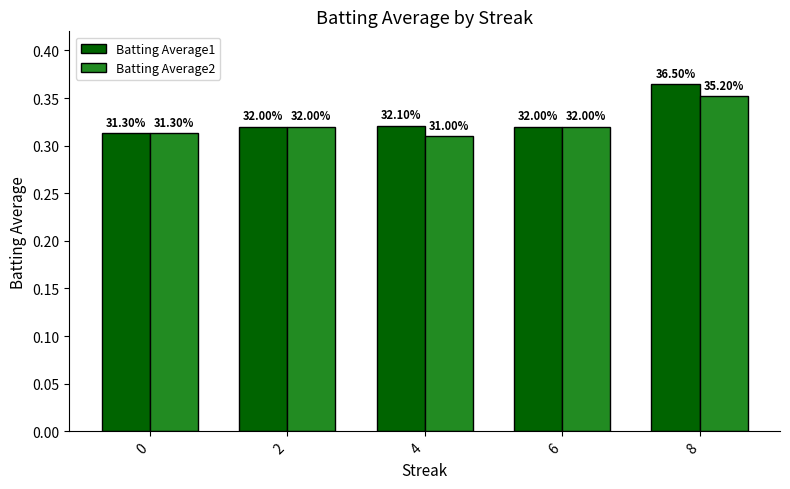

True or false: Batting Average2 has a value of 0.1 at 6.

False